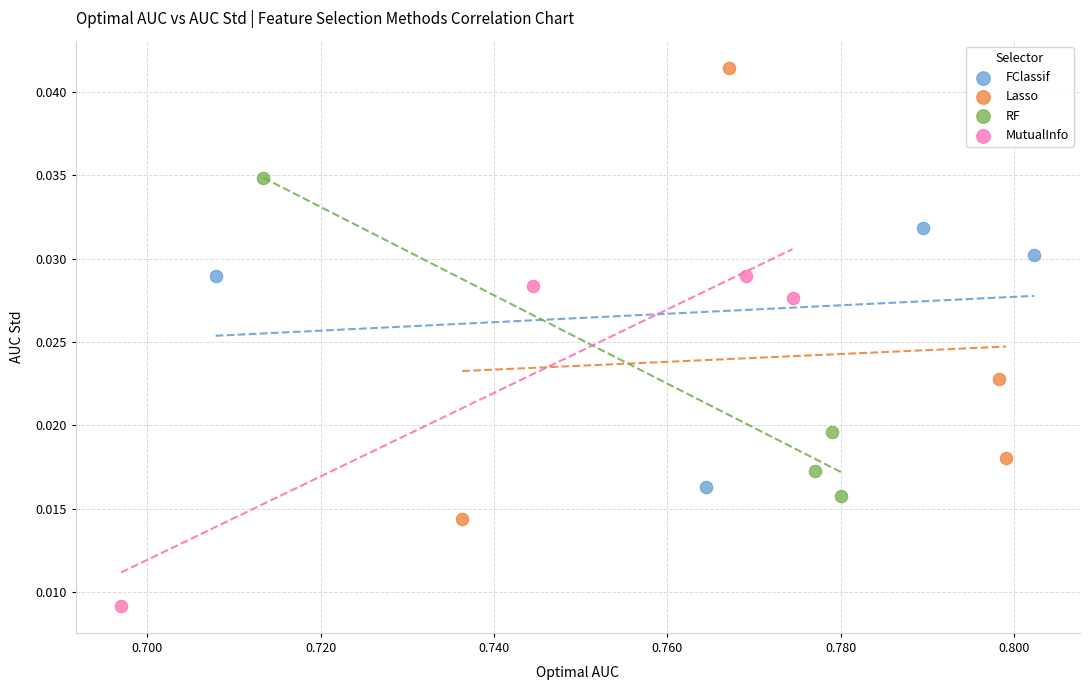

Which series contains the lowest Y value?

MutualInfo